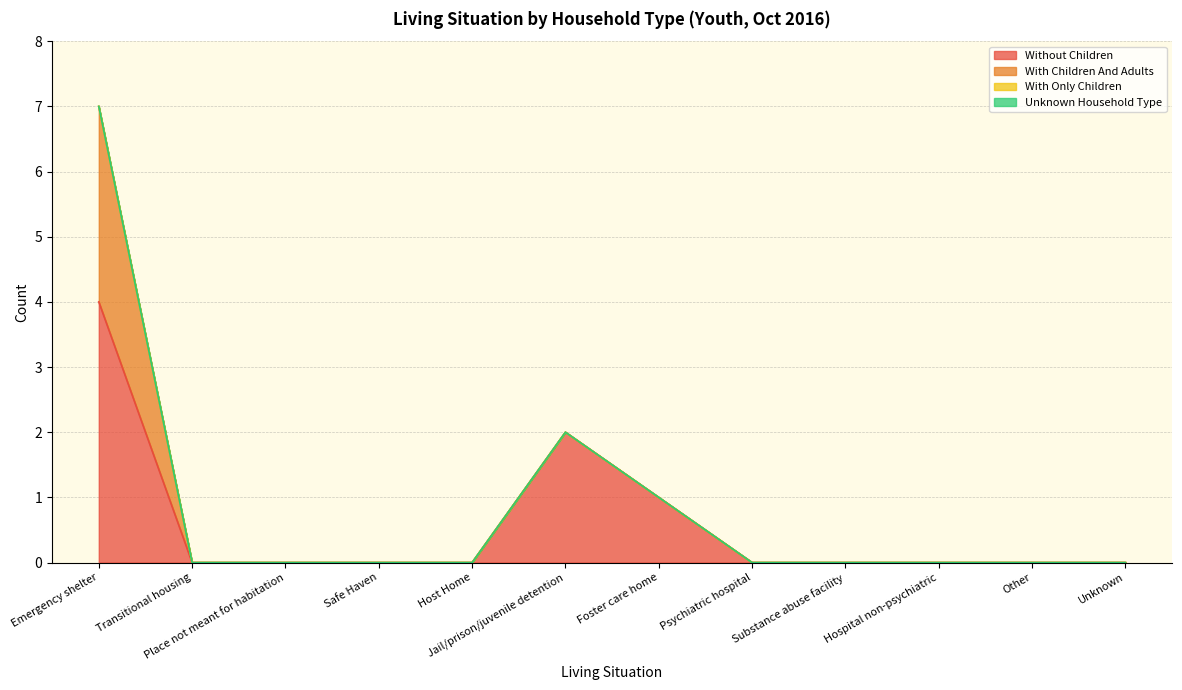

The value of unknown_household_type at Foster care home is 0. True or false?

True